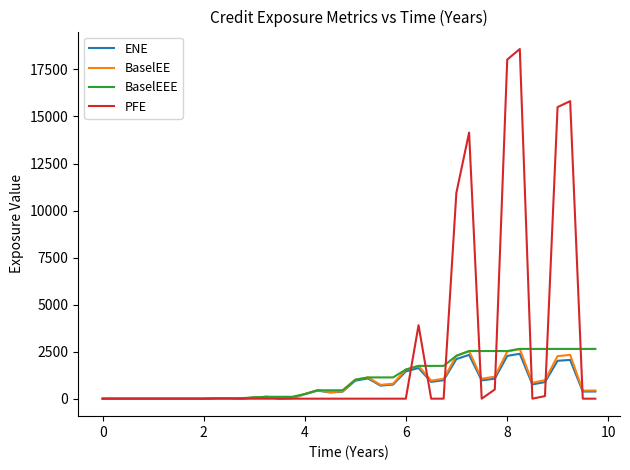

What is the difference between the second highest and second lowest values in the BaselEEE series?

2645.1